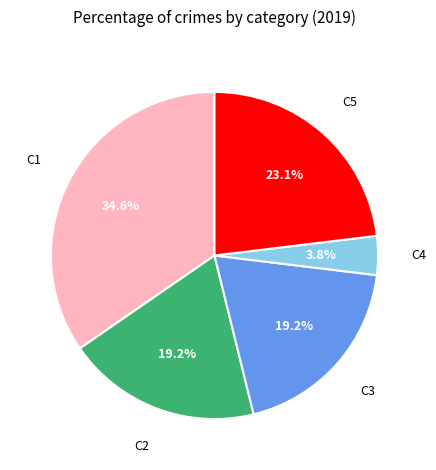

Count the number of slices in the pie.

5